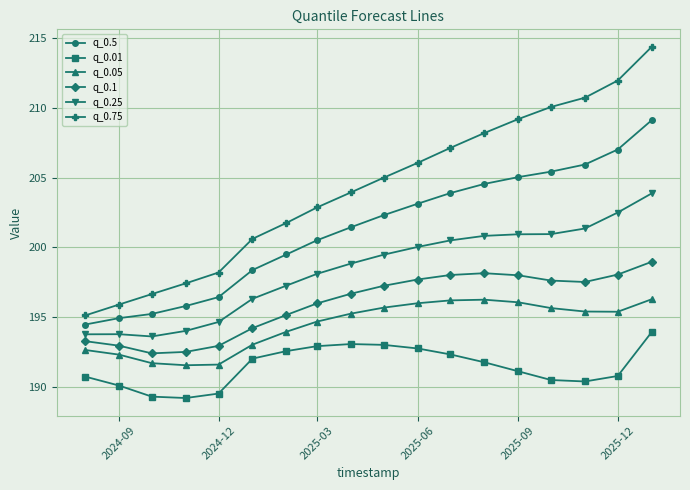

What is the difference between the second highest and minimum values in the q_0.01 series?

3.9